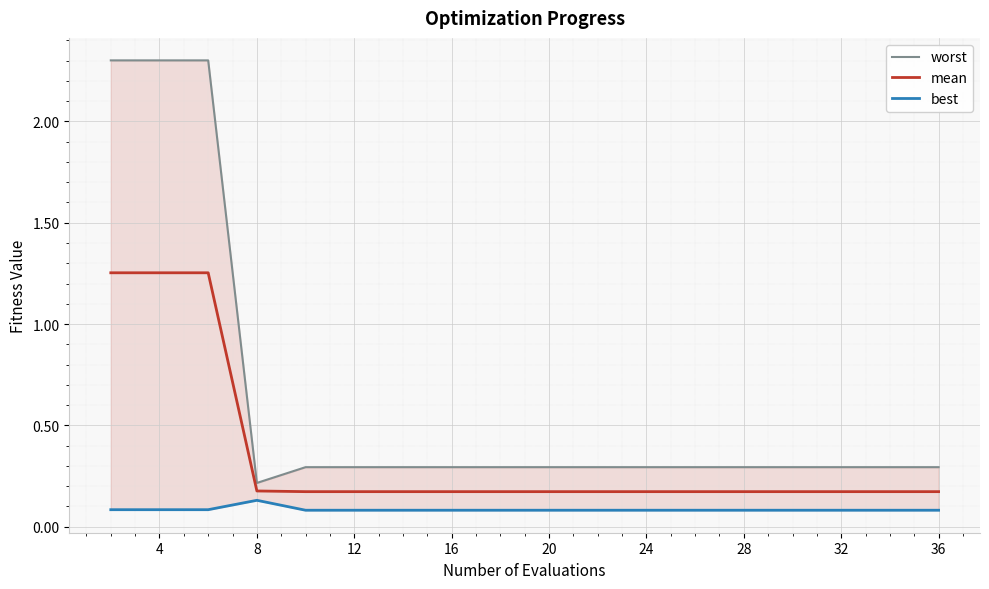

Between 32 and 12, which is larger?

32